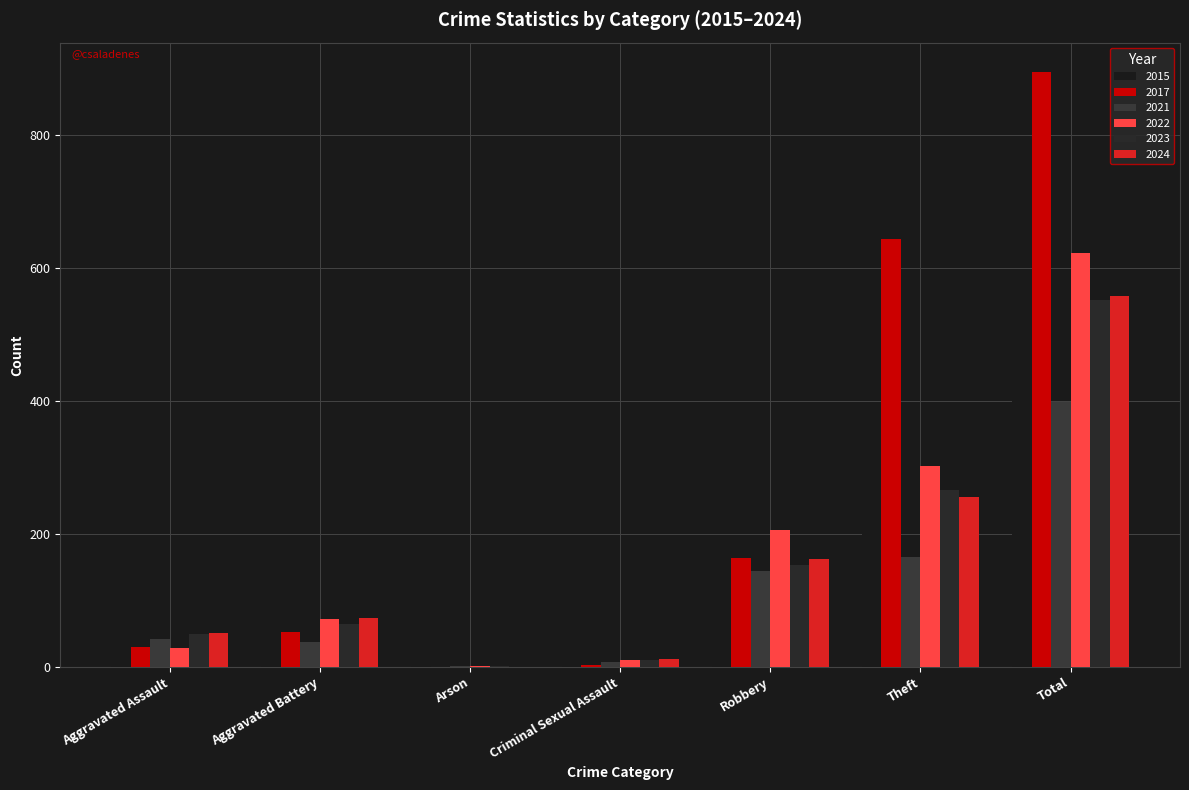

At which label does 2023 first exceed 65?

Robbery